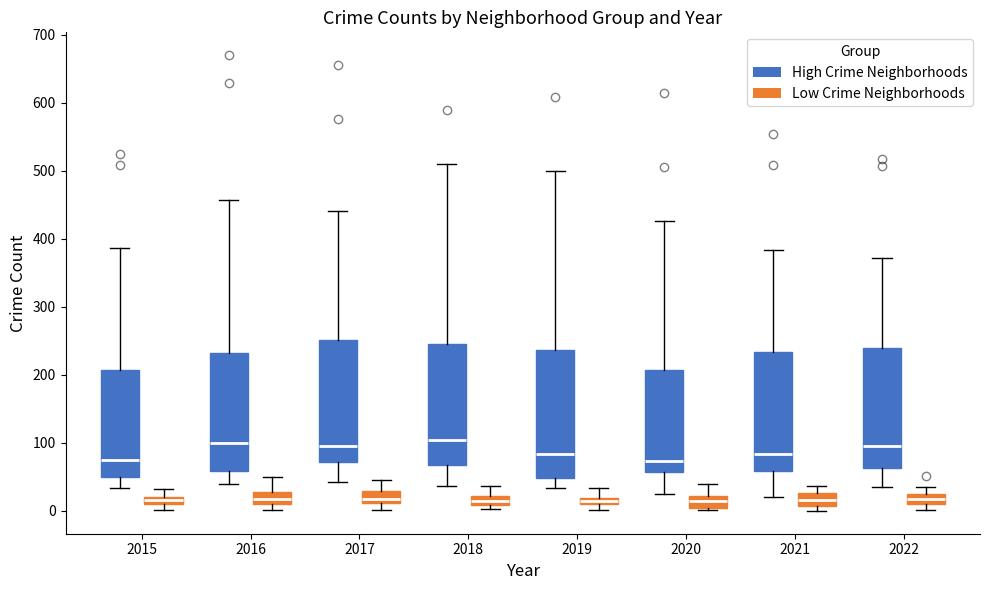

Where is the upper edge of the box for 2020 (Low Crime Neighborhoods) on the y-axis? The values are not printed on the chart, so give them approximately, as read against the axis.

20